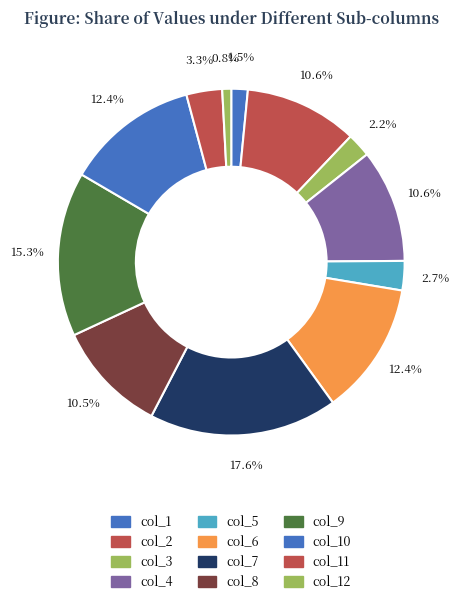

Count the number of slices in the pie.

12